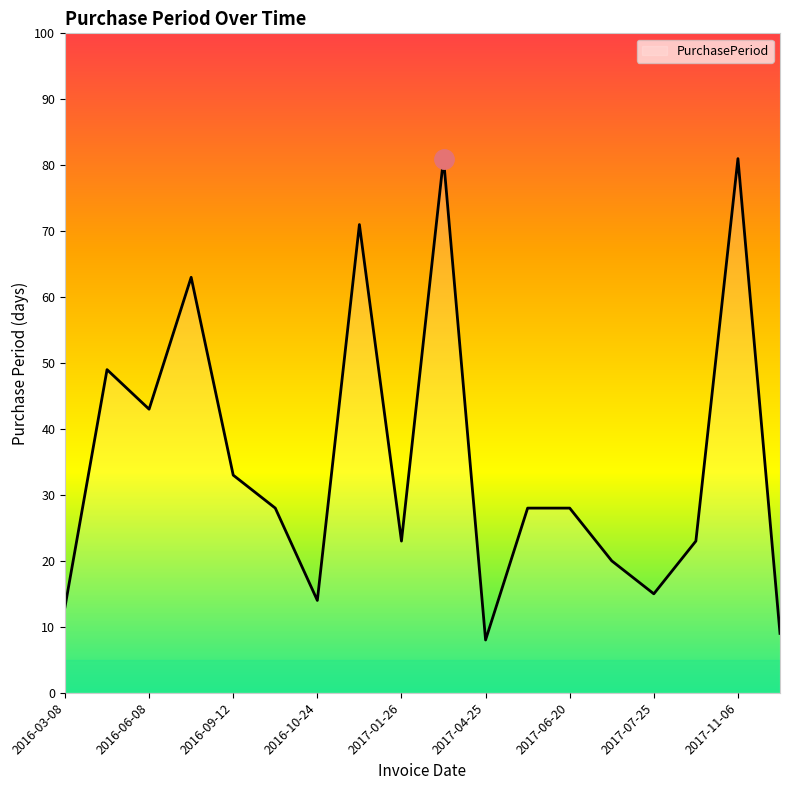

Is this an area chart (filled region under the line)?

No